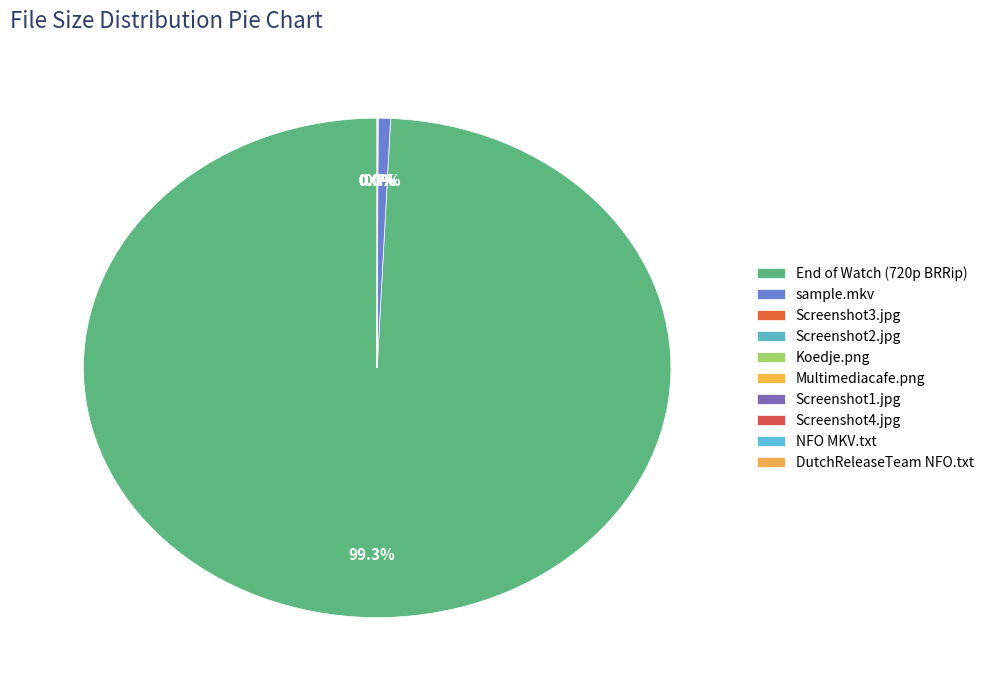

What is the majority slice?

End of Watch (720p BRRip)